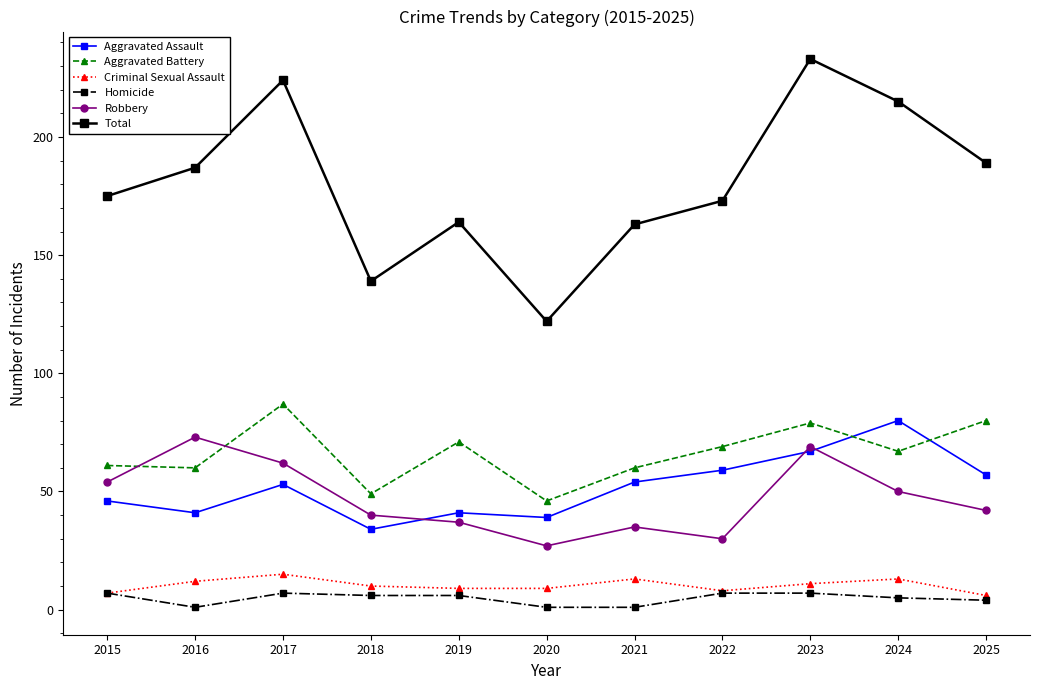

True or false: Robbery and Criminal Sexual Assault intersect in this chart.

False